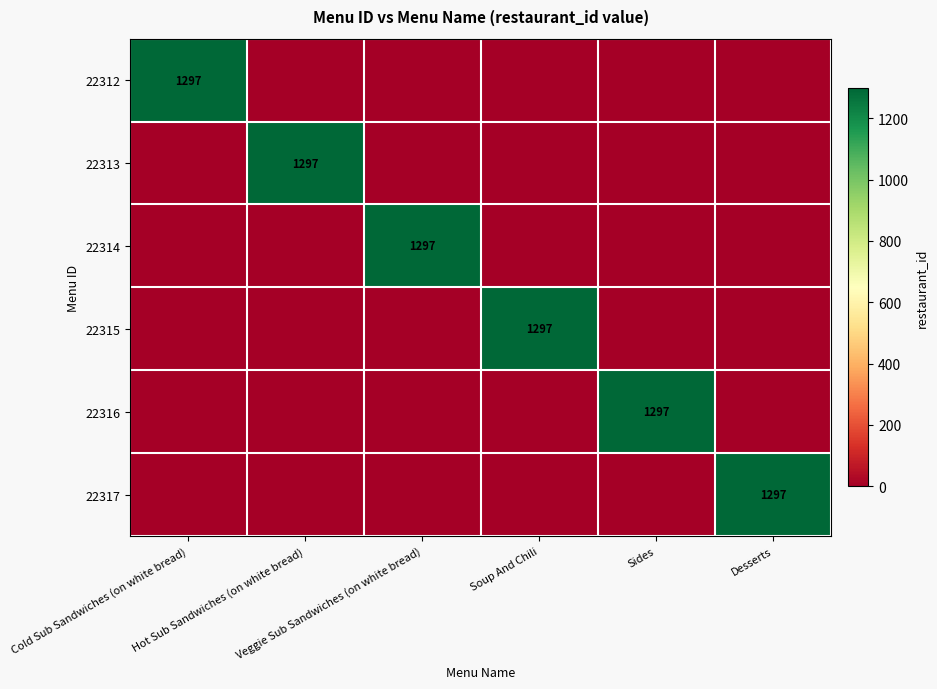

The value of 22313 at Soup And Chili is 0. True or false?

True